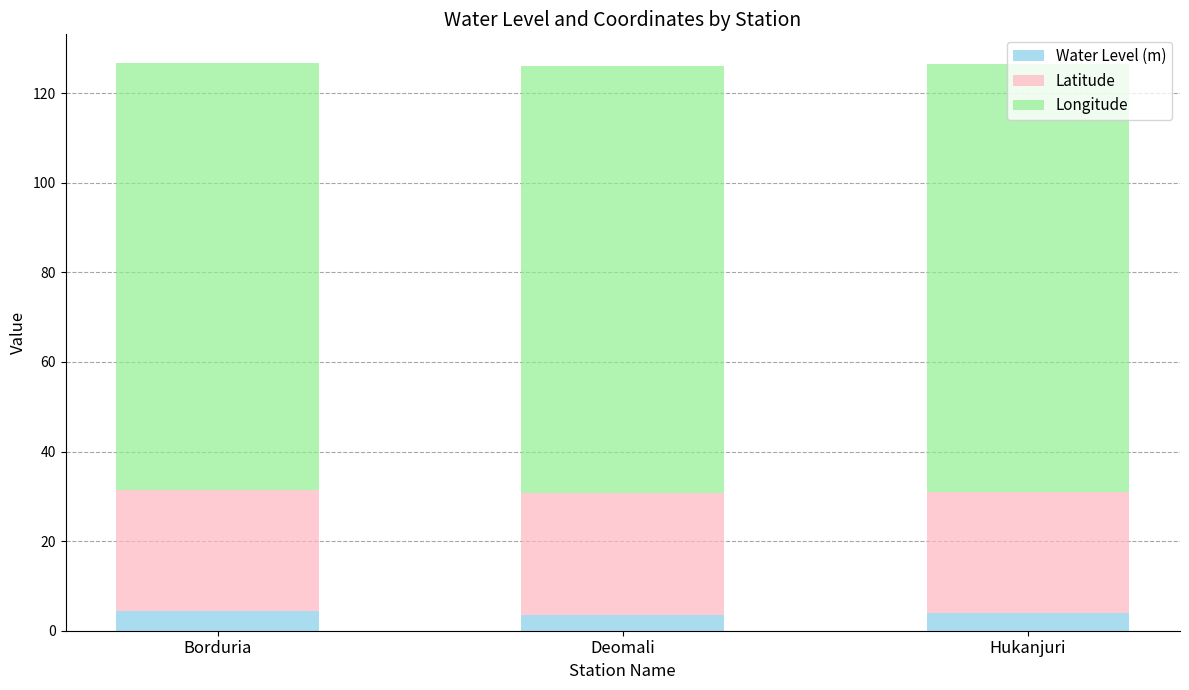

What is the highest value of the Water Level (m) series?

4.3